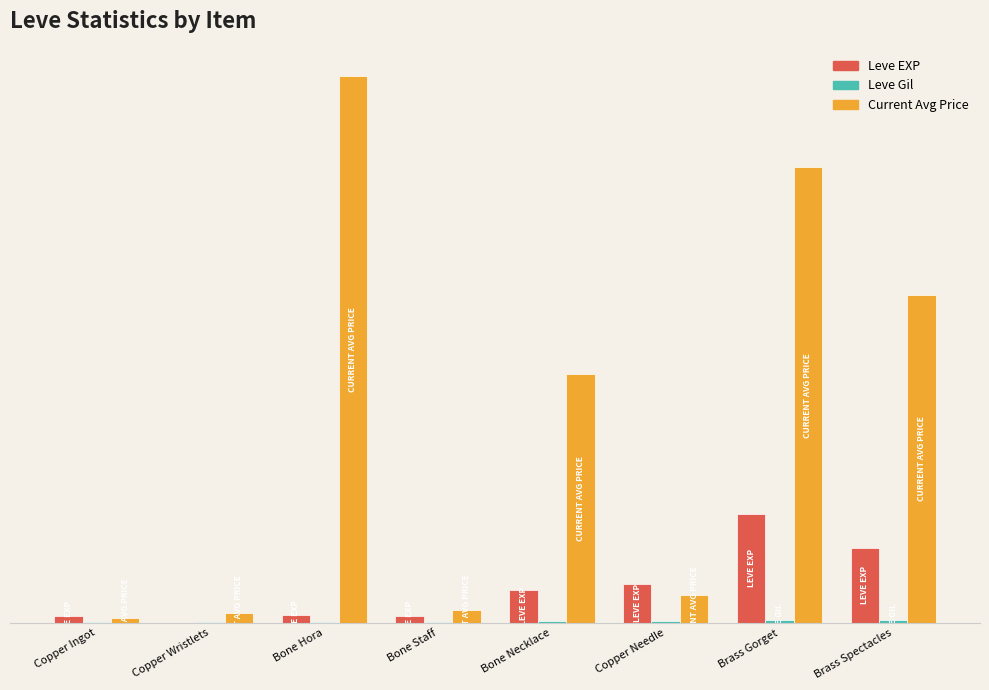

Reading right to left, what are all the values shown in this chart?

Leve EXP: 6880.0	9990.0	3600.0	3040.0	630.0	720.0	1.0	630.0
Leve Gil: 288.0	293.0	139.0	169.0	113.0	112.0	116.0	113.0
Current Avg Price: 29999.5	41666.7	2584.2	22749.8	1202.7	50000.0	952.1	412.2